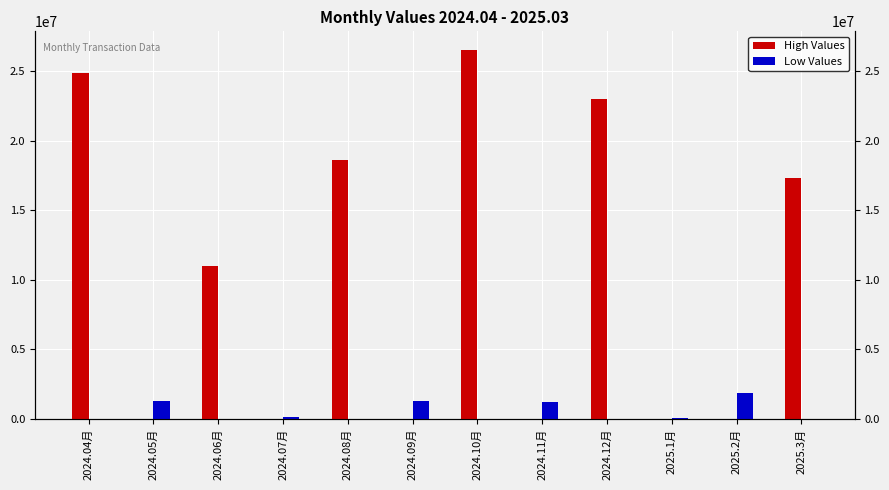

What is the total value across all series at 2024.05月?

1309474